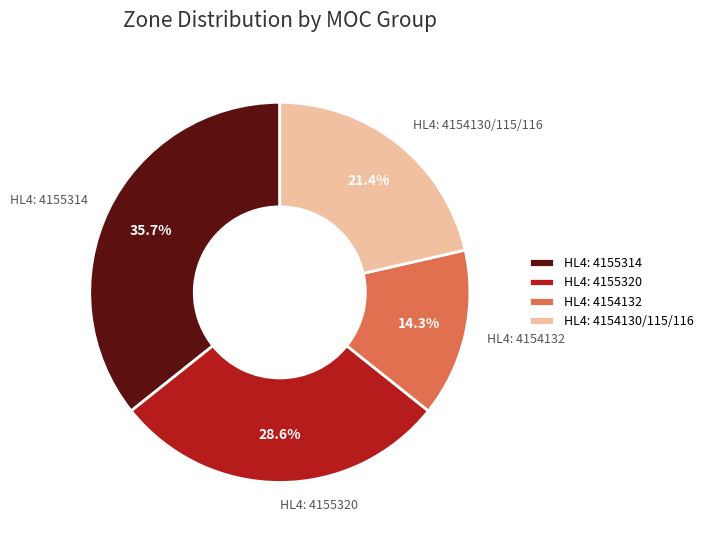

Does HL4: 4154132 represent more than half of the total?

No